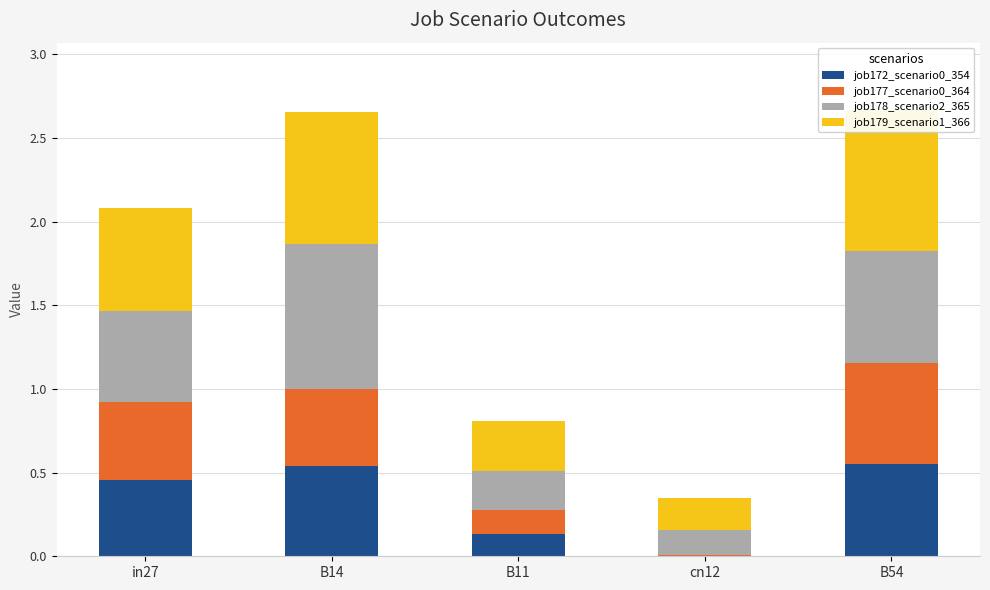

What is the difference between the job179_scenario1_366 values at B11 and B54?

0.5